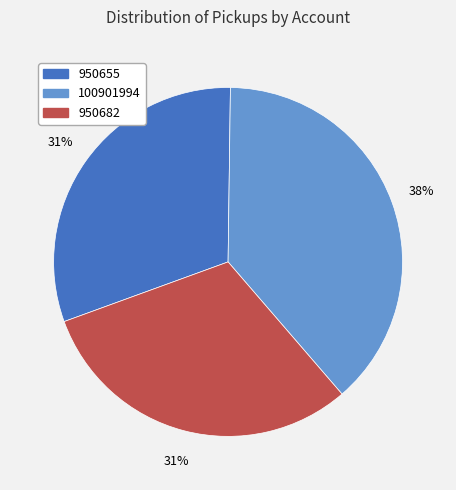

Is there any slice that represents more than half of the pie?

No